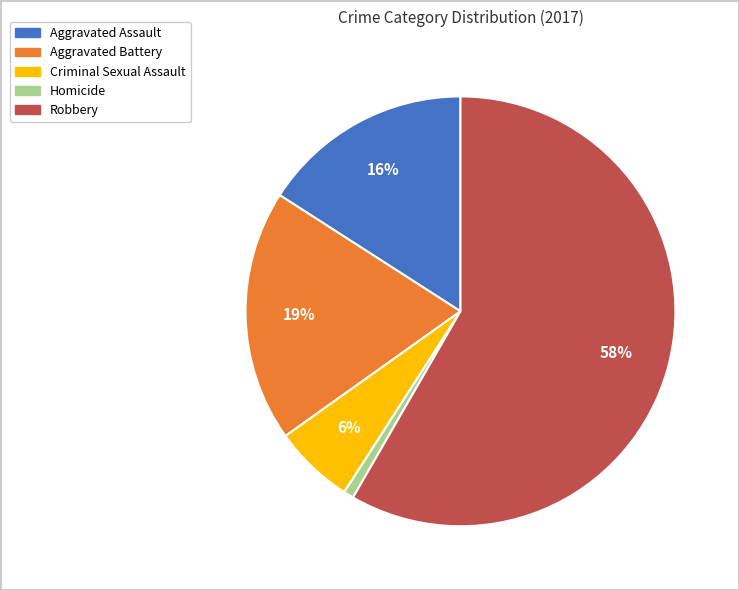

Between Robbery and Aggravated Battery, which is larger?

Robbery